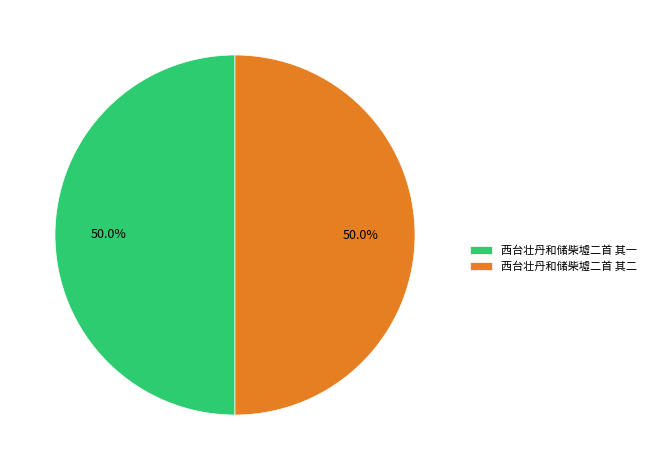

True or false: 西台壮丹和储柴墟二首 其二 accounts for 50% of the total.

True